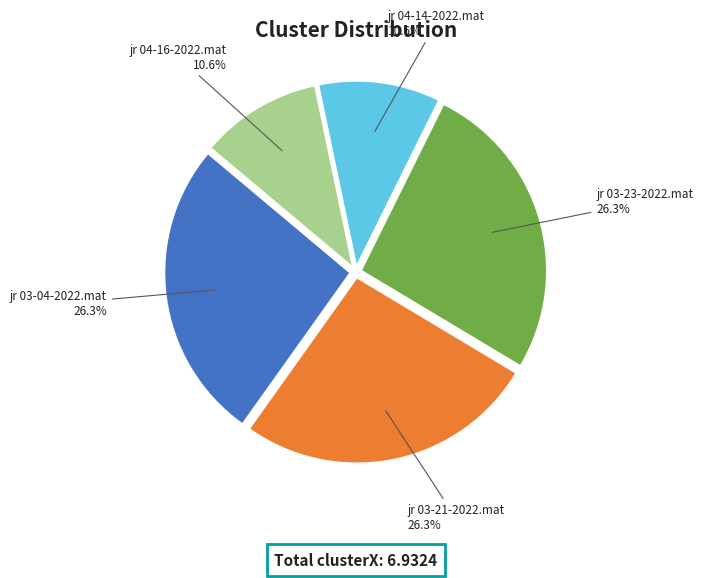

Does jr 04-16-2022.mat represent more than half of the total?

No